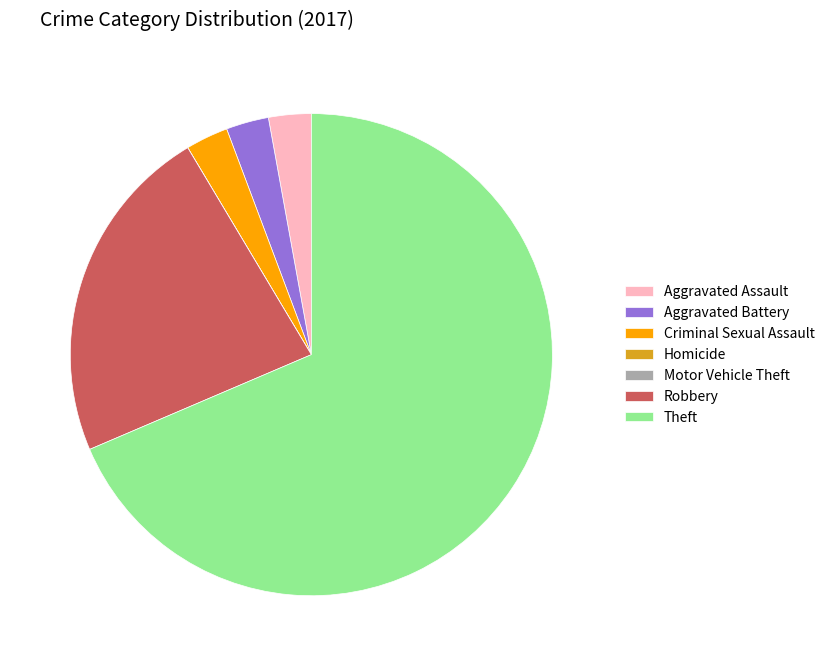

Which category accounts for the majority?

Theft